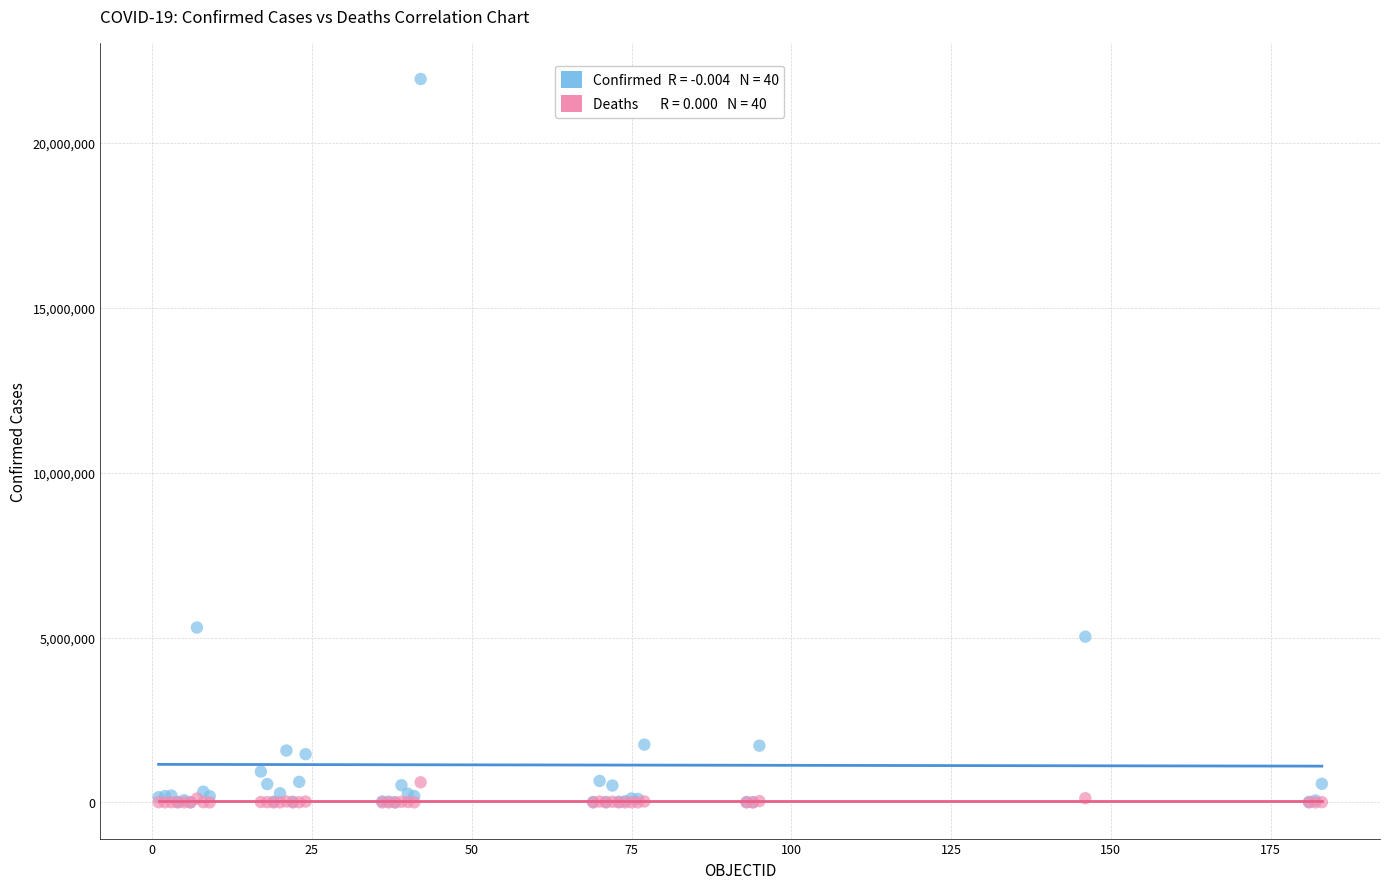

Across all series, what Y value is closest to 10969599?

5304059